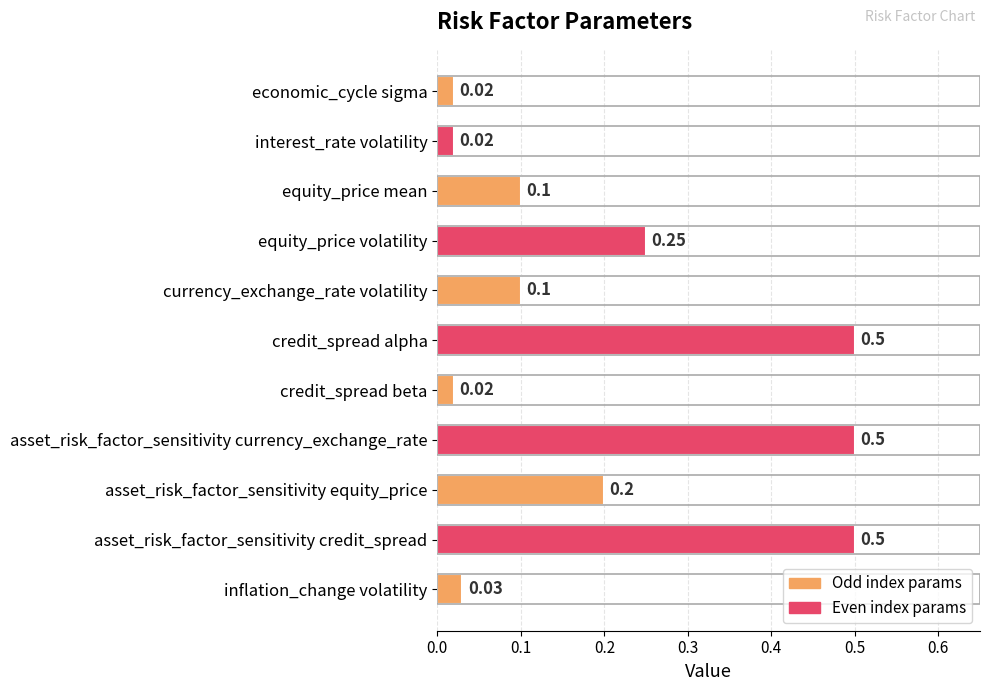

What is the label of the 1st bar from the top?

economic_cycle sigma